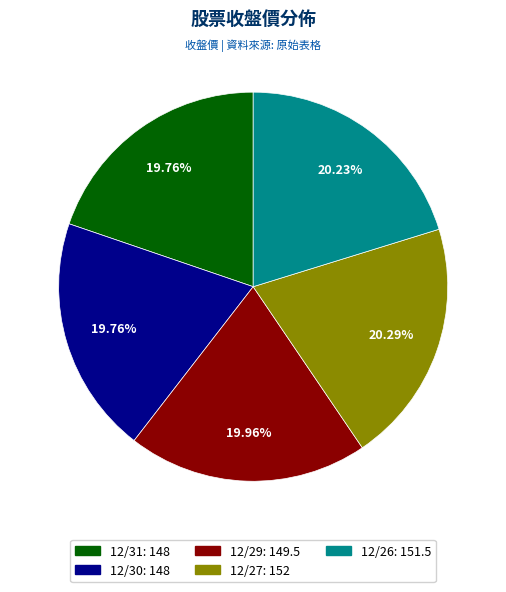

True or false: 12/29 accounts for 11% of the total.

False